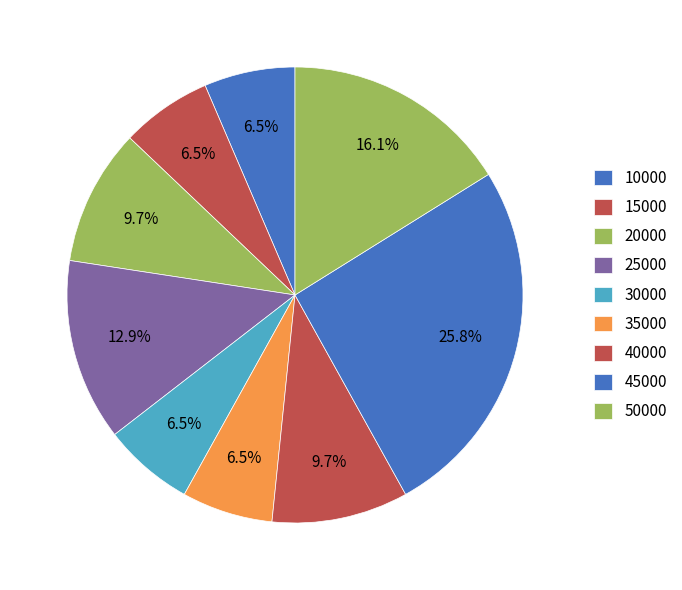

How many slices are in this pie chart?

9